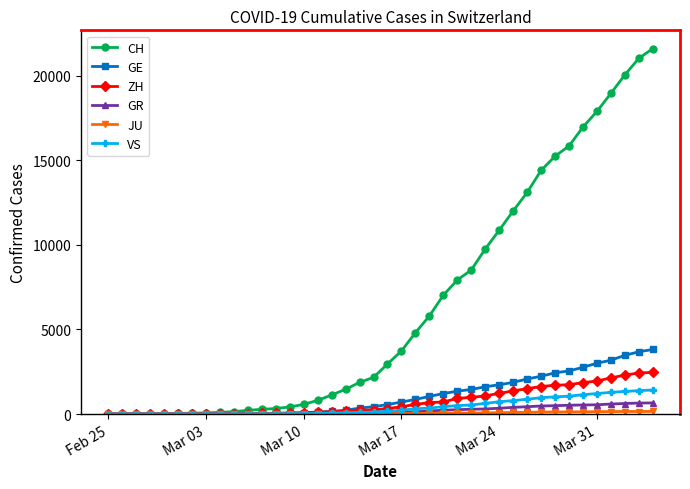

How many data points does each series have?

40